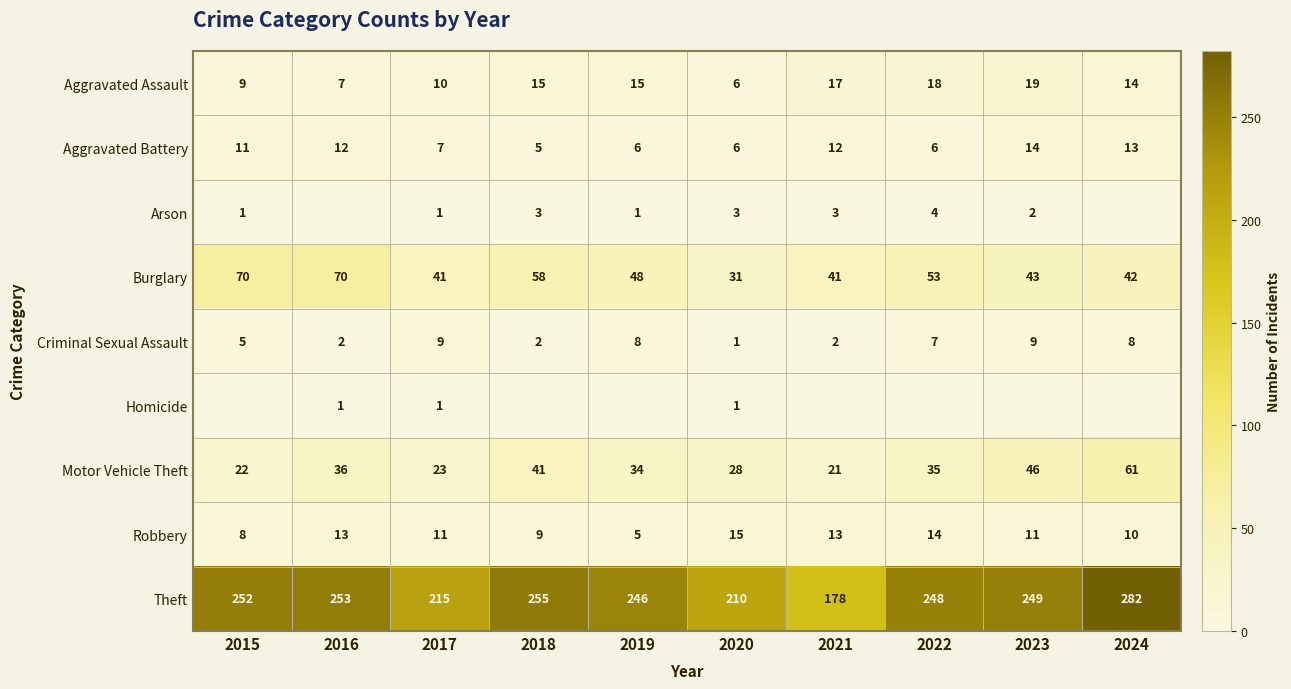

What is the total value across all series at 2016?

394